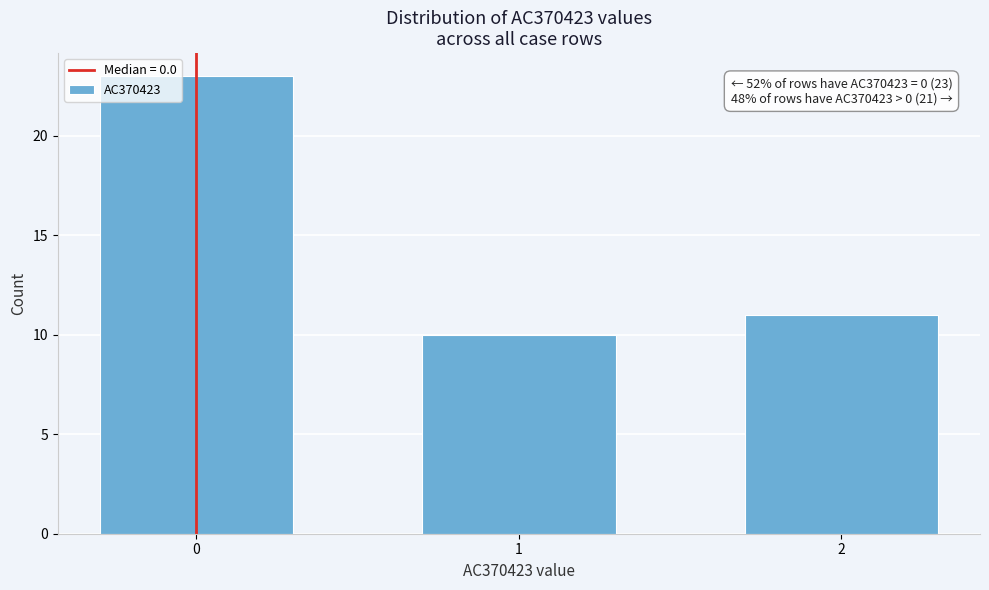

Reading left to right, extract all data points from this chart.

23	10	11